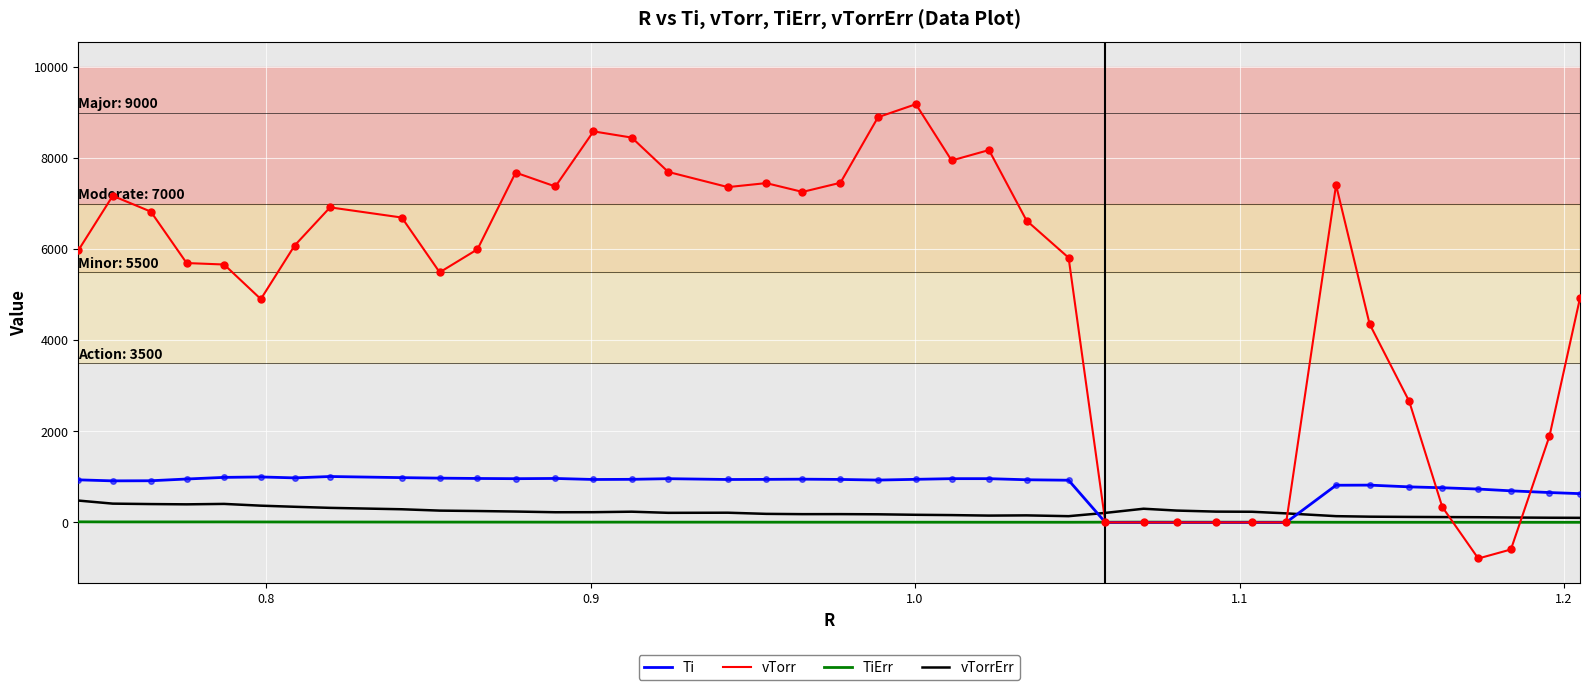

How many categories are shown in the chart?

40